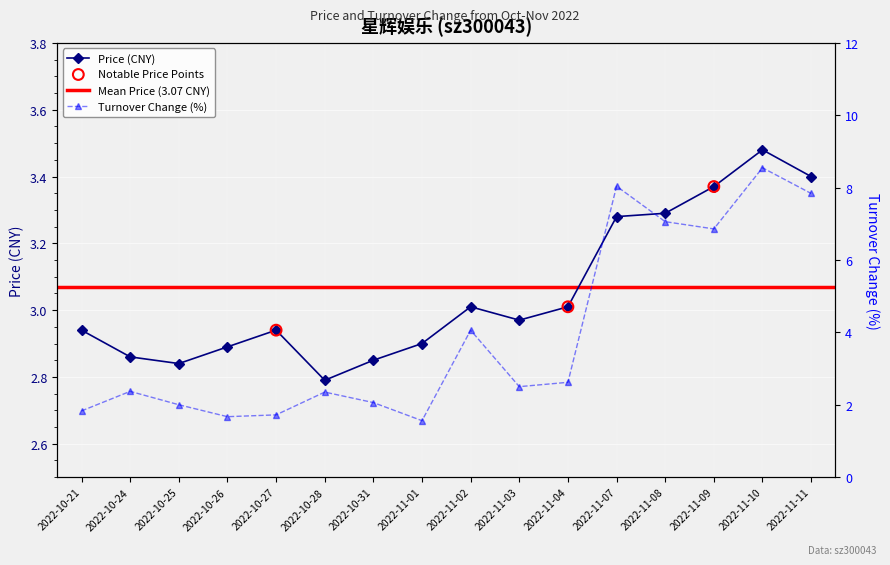

Which series reaches the minimum Y coordinate?

t_change